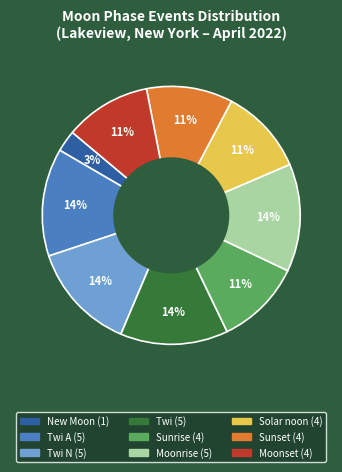

How many segments does this pie chart have?

9